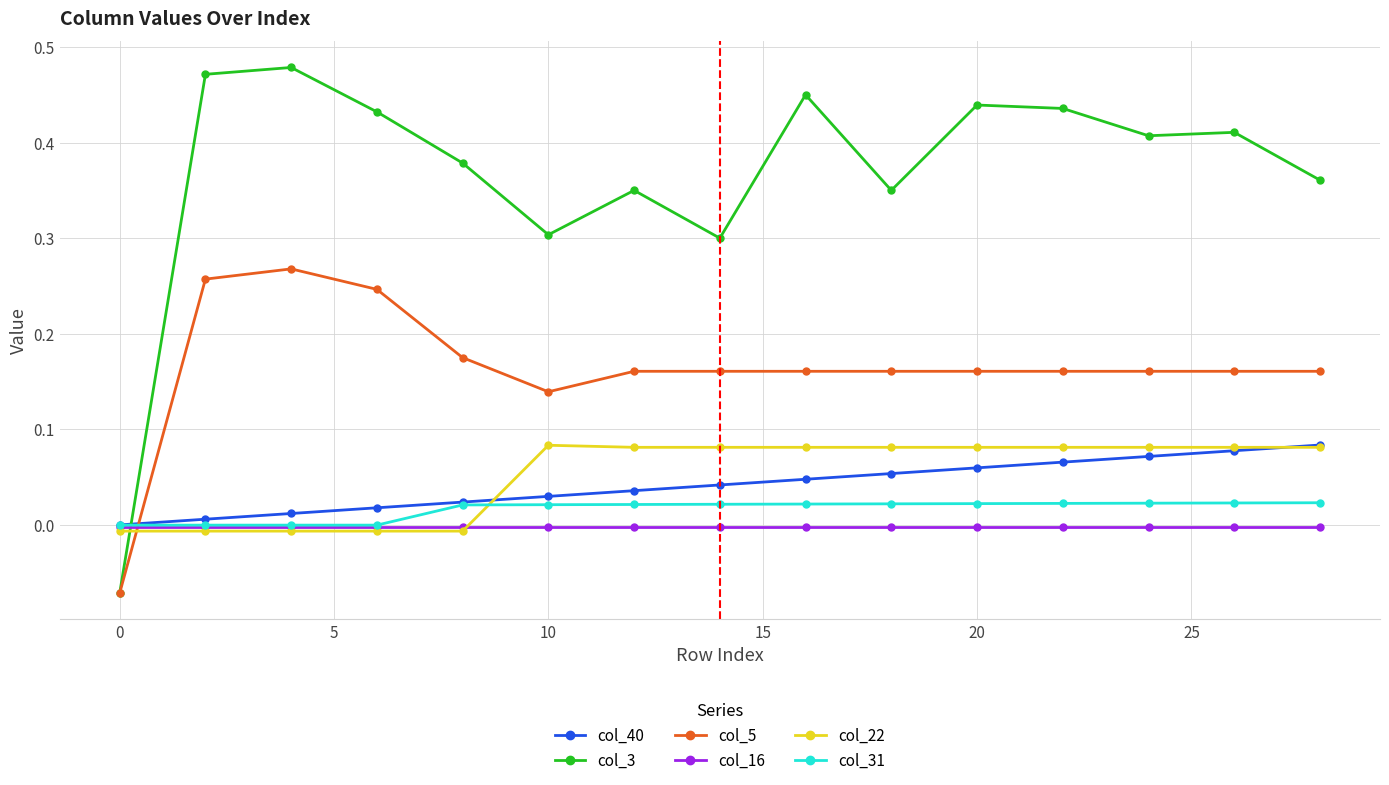

How many times do col_22 and col_5 cross each other?

1